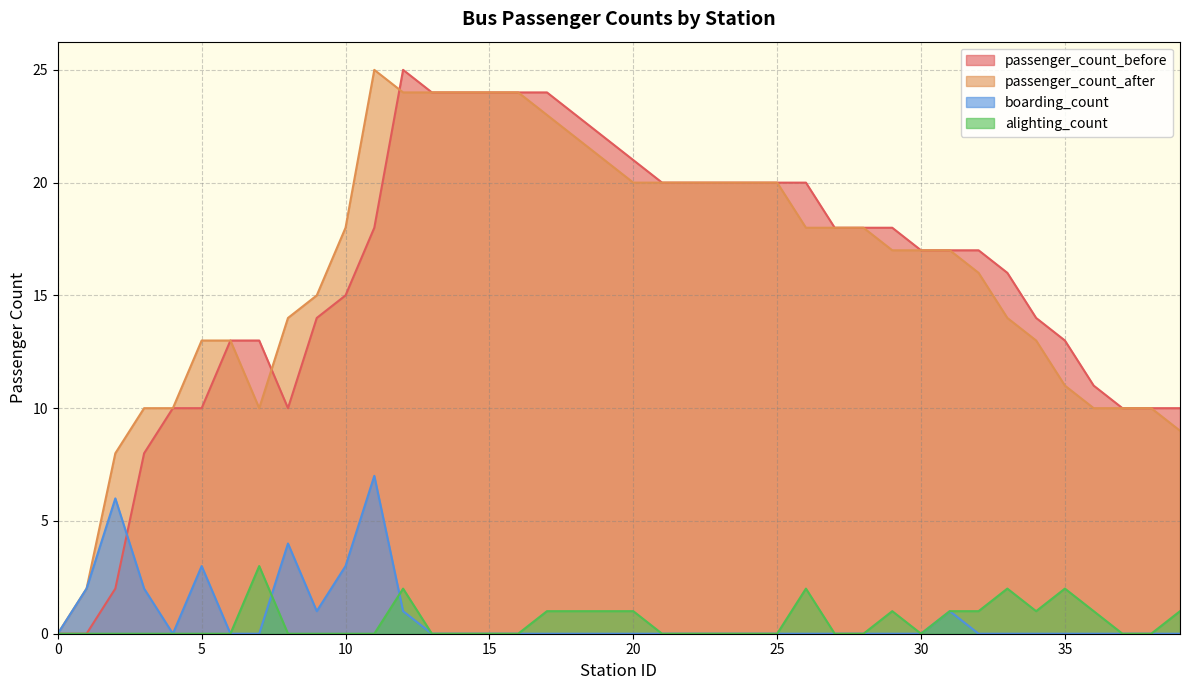

Reading left to right, extract all data points from this chart.

passenger_count_before: 0	0	2	8	10	10	13	13	10	14	15	18	25	24	24	24	24	24	23	22	21	20	20	20	20	20	20	18	18	18	17	17	17	16	14	13	11	10	10	10
passenger_count_after: 0	2	8	10	10	13	13	10	14	15	18	25	24	24	24	24	24	23	22	21	20	20	20	20	20	20	18	18	18	17	17	17	16	14	13	11	10	10	10	9
boarding_count: 0	2	6	2	0	3	0	0	4	1	3	7	1	0	0	0	0	0	0	0	0	0	0	0	0	0	0	0	0	0	0	1	0	0	0	0	0	0	0	0
alighting_count: 0	0	0	0	0	0	0	3	0	0	0	0	2	0	0	0	0	1	1	1	1	0	0	0	0	0	2	0	0	1	0	1	1	2	1	2	1	0	0	1